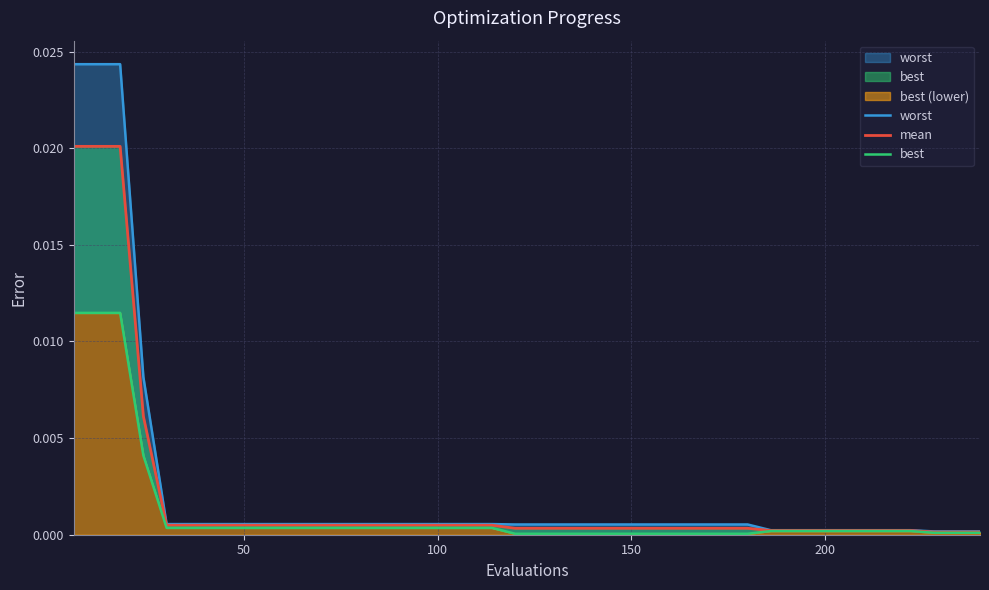

At how many categories does at least one series exceed 0?

40